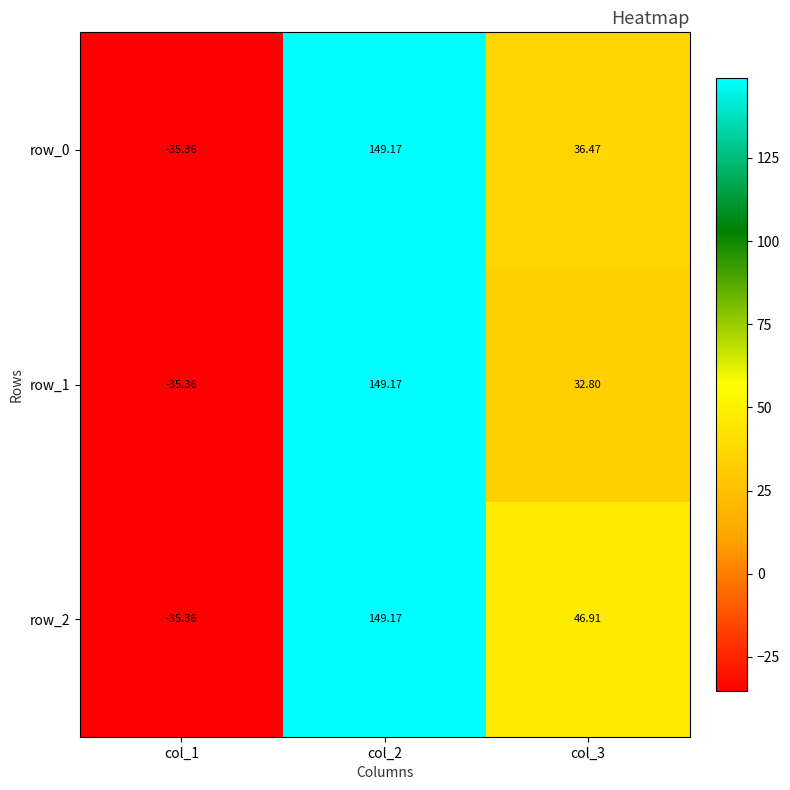

Which label corresponds to the smallest value in the chart?

col_1